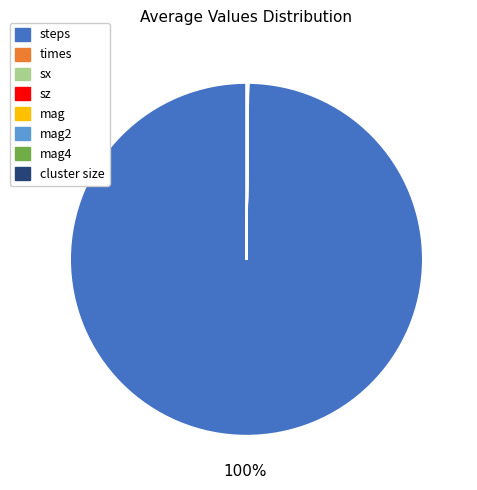

To the nearest percent, what is the difference between the largest and smallest slice percentages?

100%